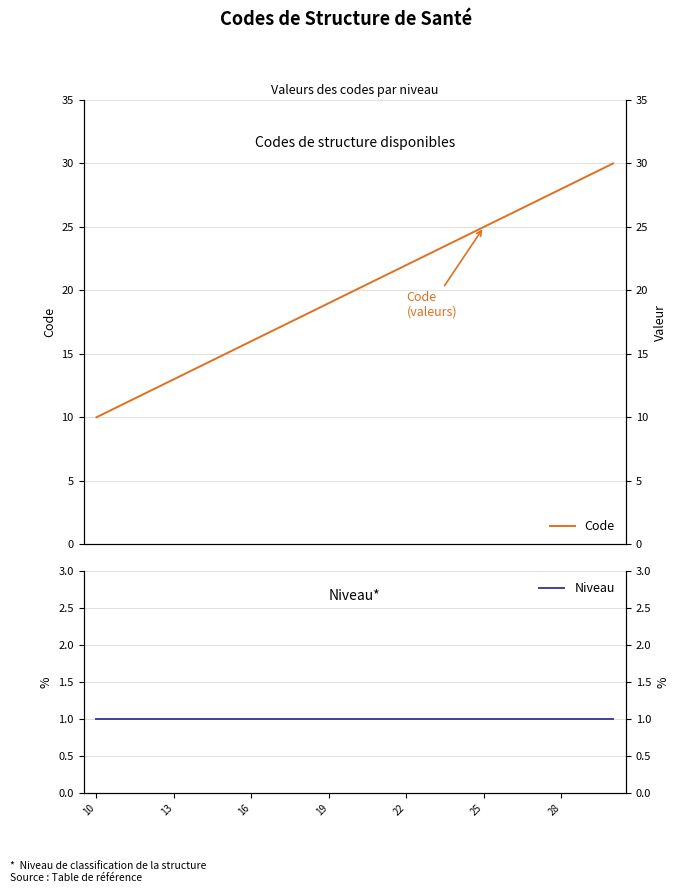

What is the difference between the second highest and second lowest values in the Code series?

18